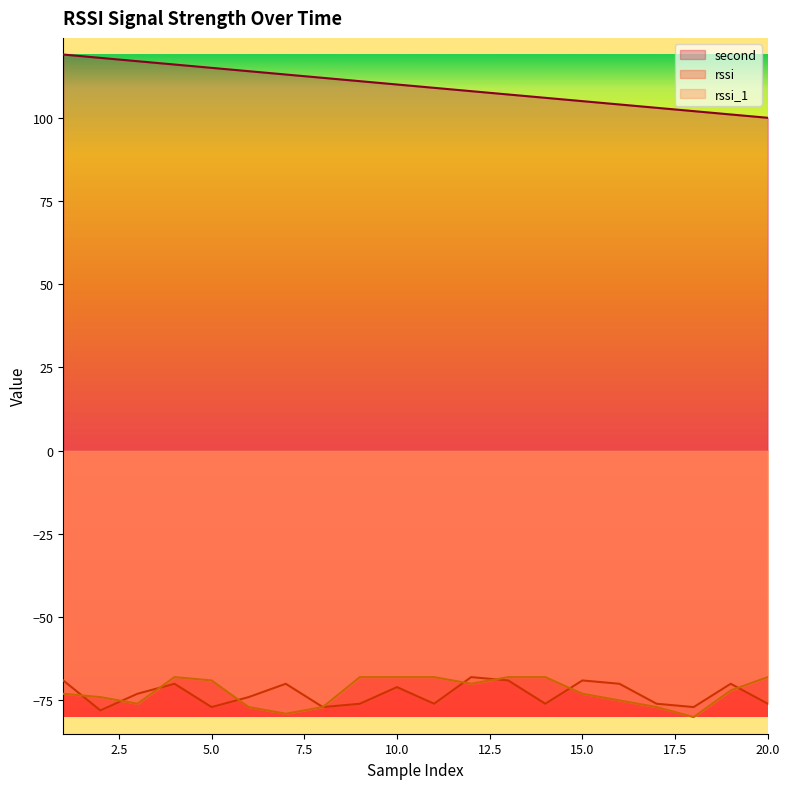

What is the value of the rssi point at the 1st from the left?

-69